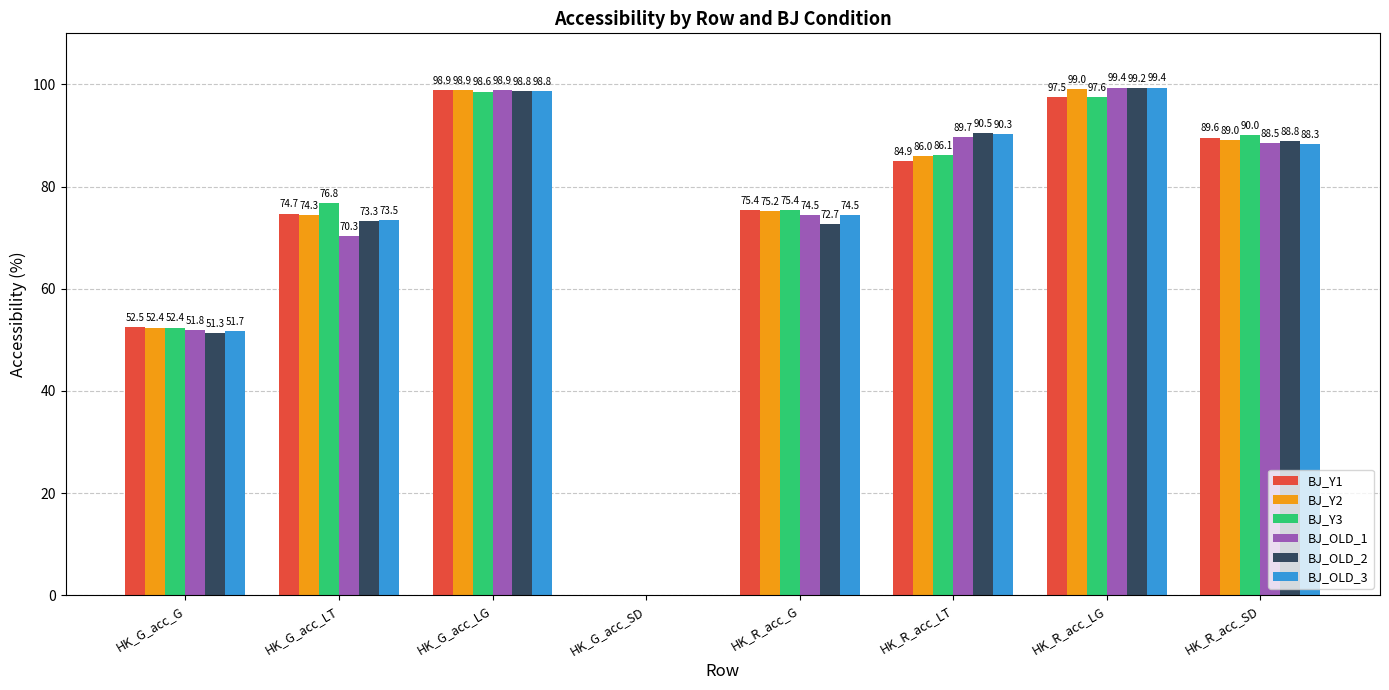

What is the total value across all series at HK_G_acc_LG?

593.0